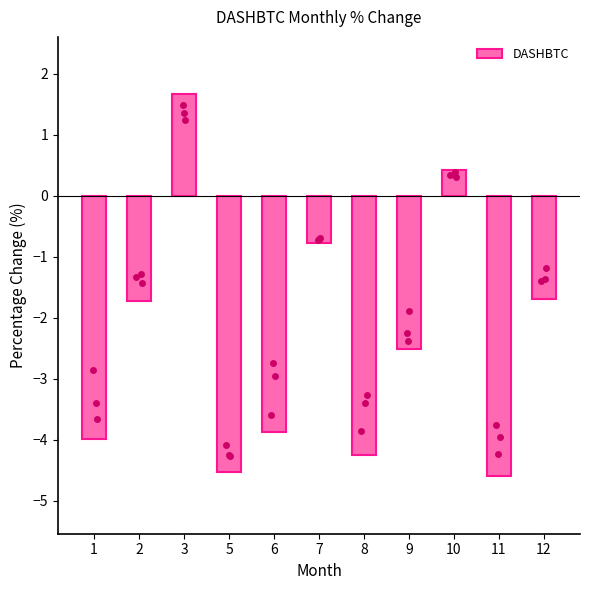

Between 10 and 12, which is larger?

10